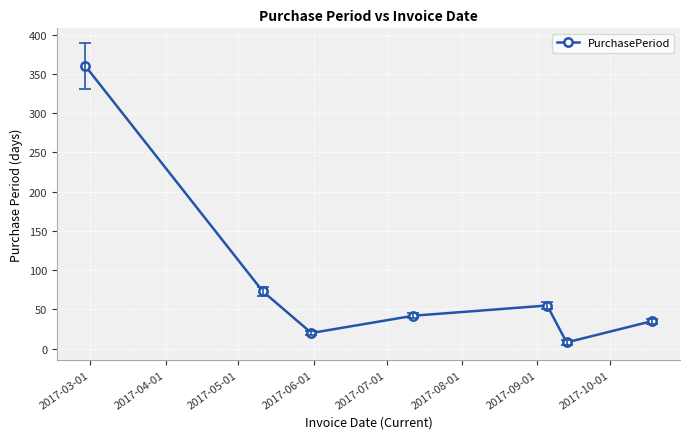

True or false: the data has more than 1 interior local peaks.

False